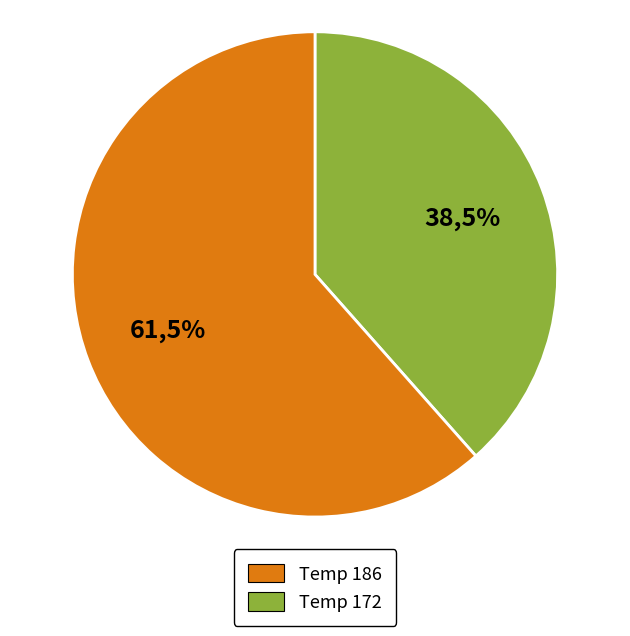

True or false: temp_186 accounts for 68% of the total.

False